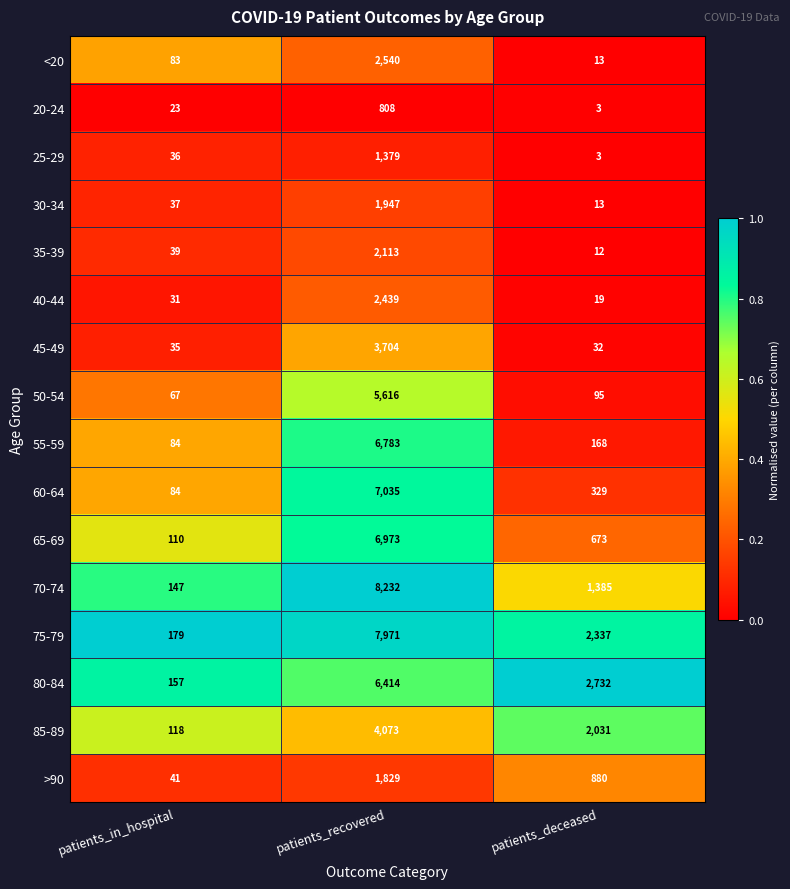

Read the 45-49 value at patients_recovered, to the nearest 50.

3700